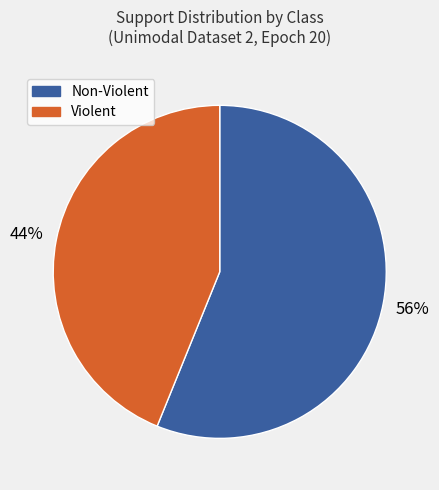

To the nearest percent, what is the difference between the largest and smallest slice percentages?

12%